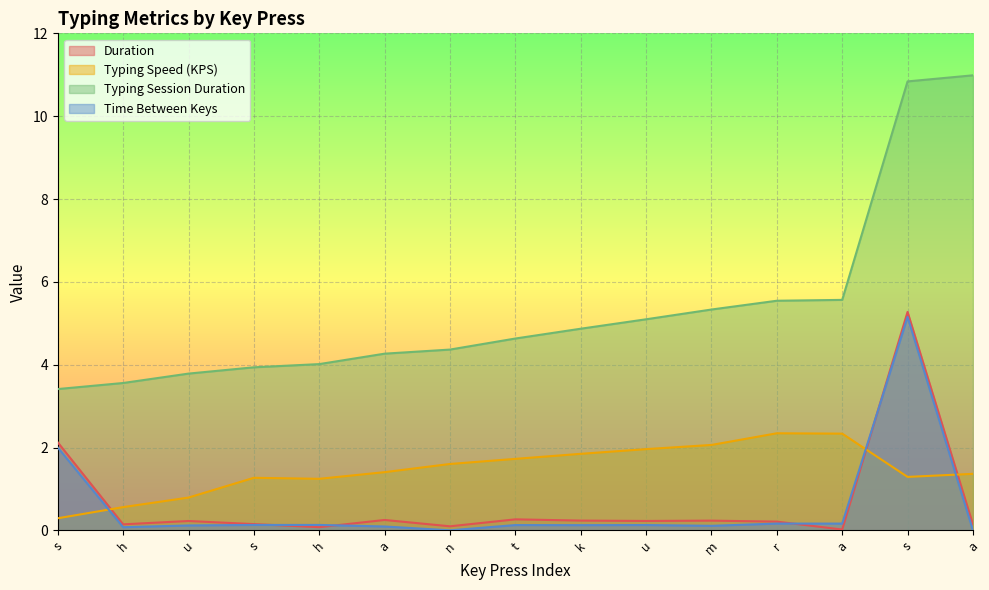

Is it true that Time Between Keys equals 0.0 at h?

False